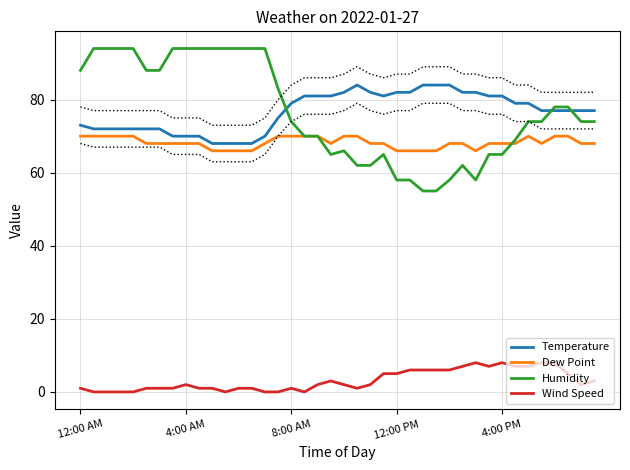

The value of Humidity at 31 is 97. True or false?

False